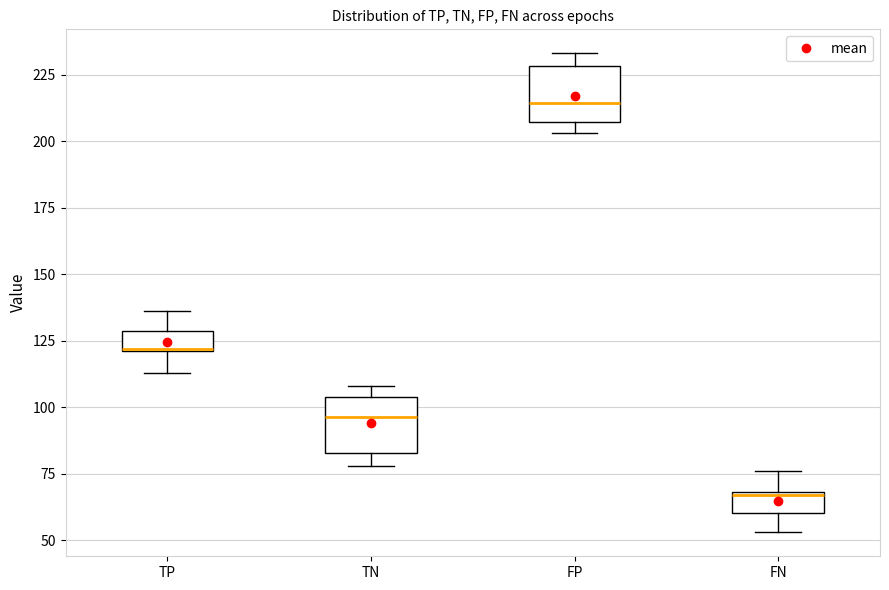

Reading left to right, read every box against the y-axis: the position of its median line, the range the box covers, and the ends of its whiskers. The values are not printed on the chart, so give them approximately, as read against the axis.

TP: median 120, box 120 to 130, whiskers 115 to 135
TN: median 95, box 85 to 105, whiskers 80 to 110
FP: median 215, box 205 to 230, whiskers 205 (just below the box's lower edge) to 235
FN: median 65, box 60 to 70, whiskers 55 to 75